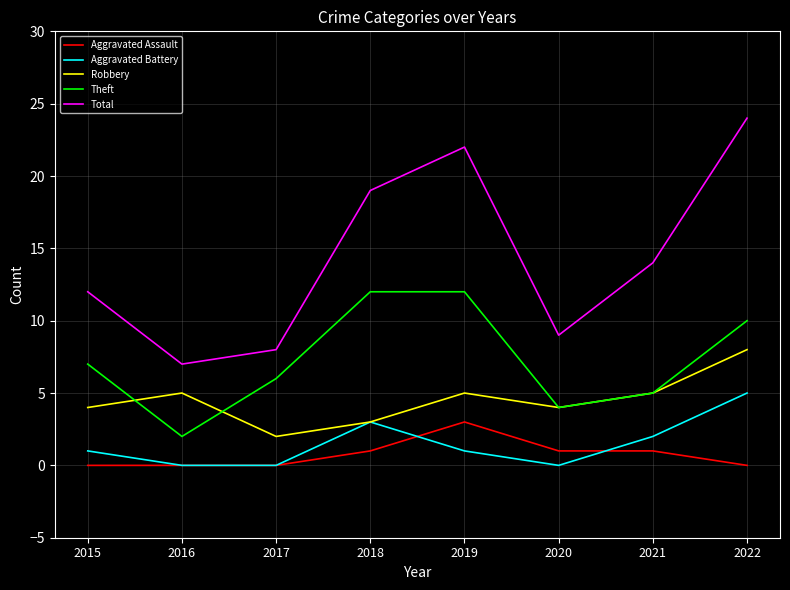

The value of Aggravated Assault at 2019 is 1. True or false?

False